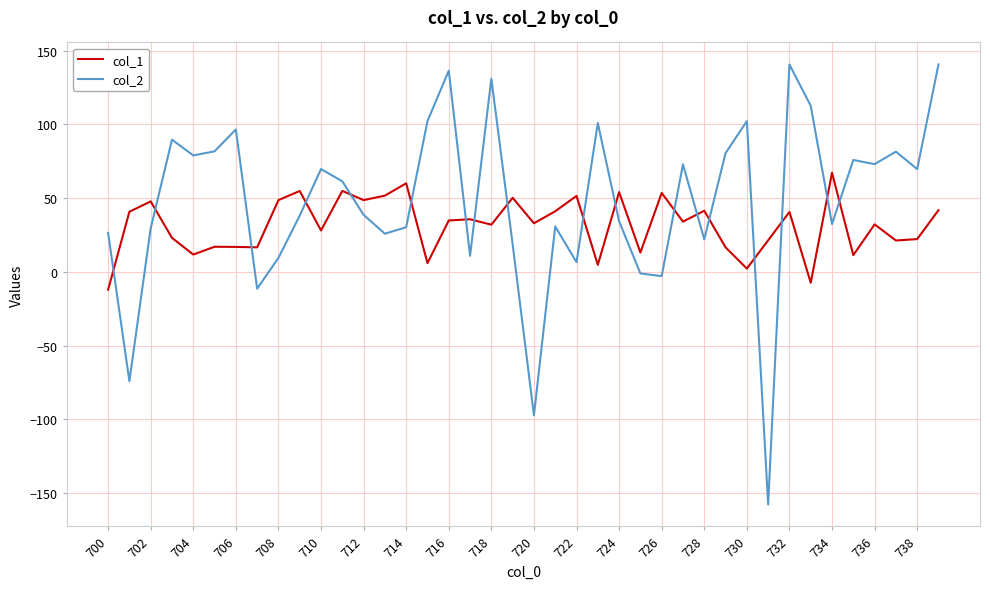

Which series has the largest total across all categories?

col_2